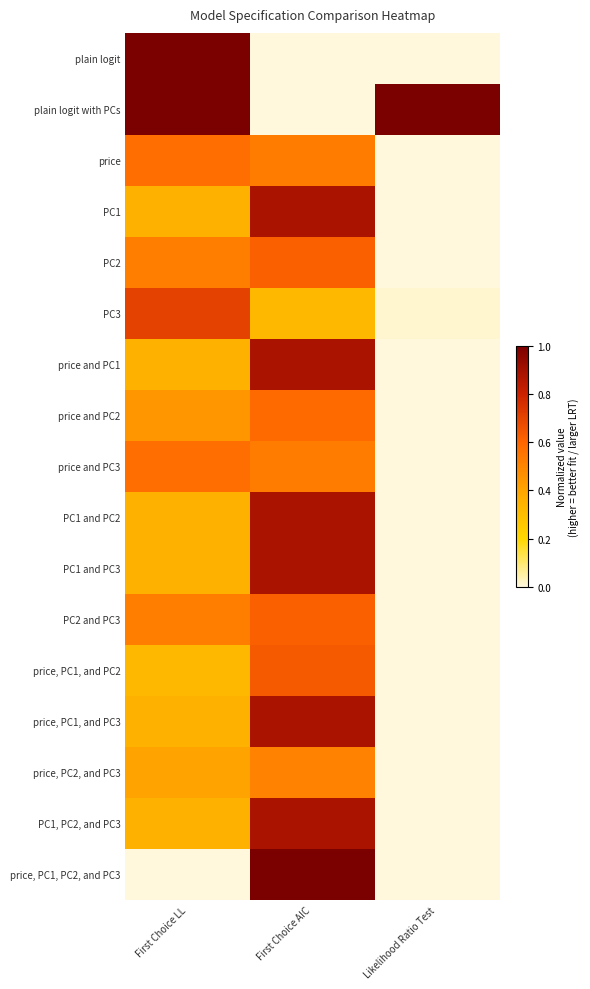

Between First Choice AIC and First Choice LL, which is larger?

First Choice LL